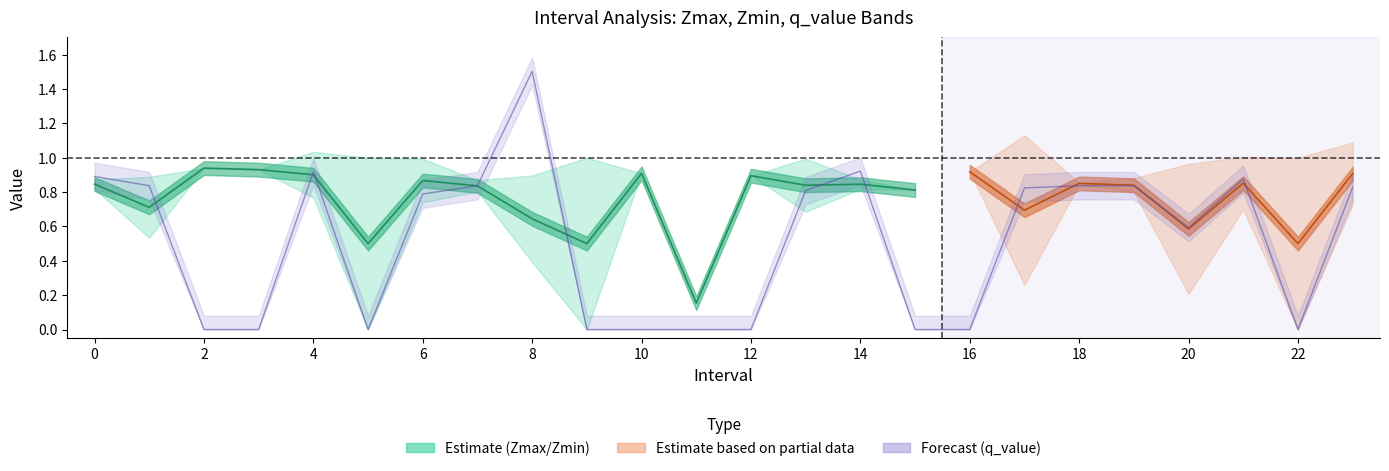

What is the sum of the q_value values at 5 and 18?

0.8